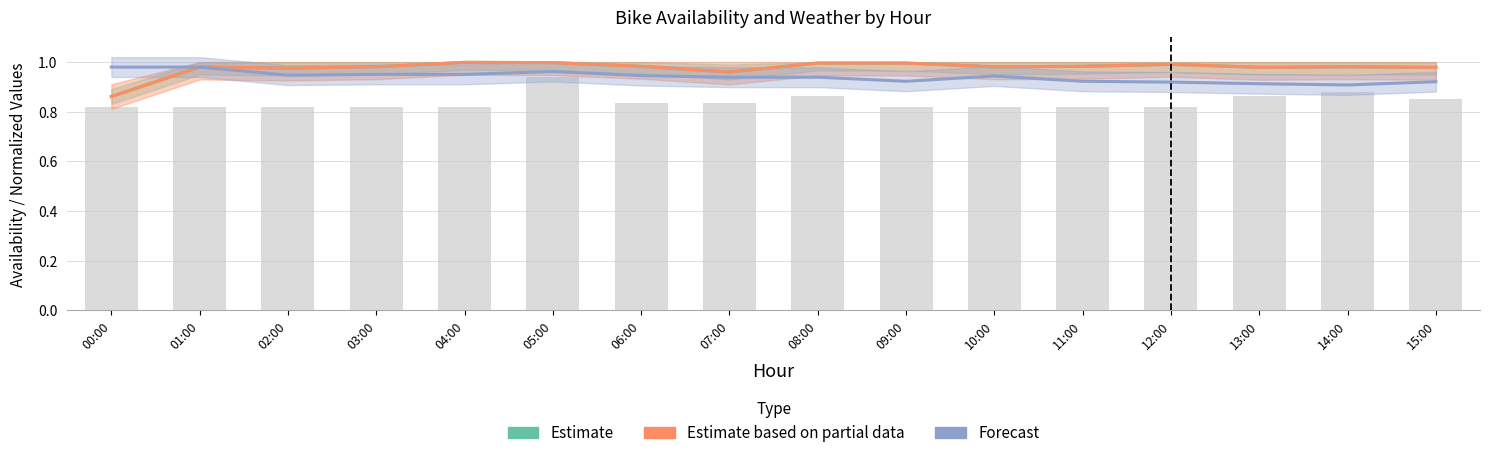

True or false: Estimate has a value of 0.2 at 00:00.

False